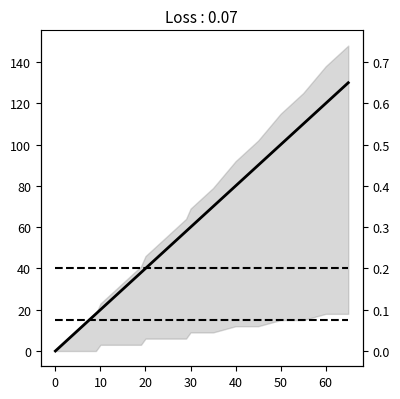

What is the difference between the y=(ax+b) values at 13 and 14?

2